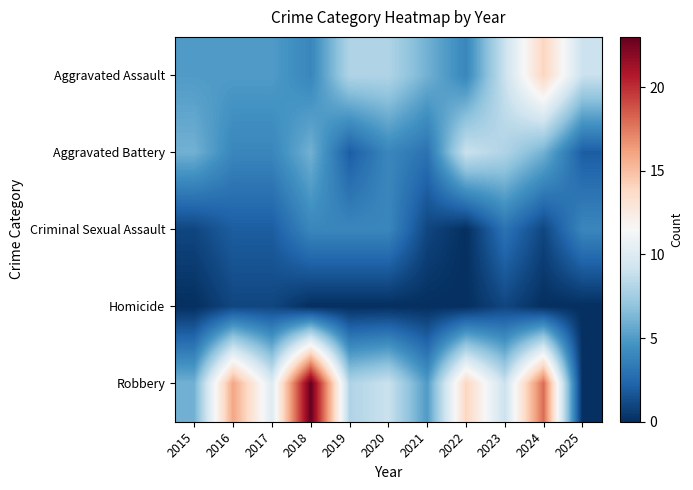

What is the greatest value displayed?

23